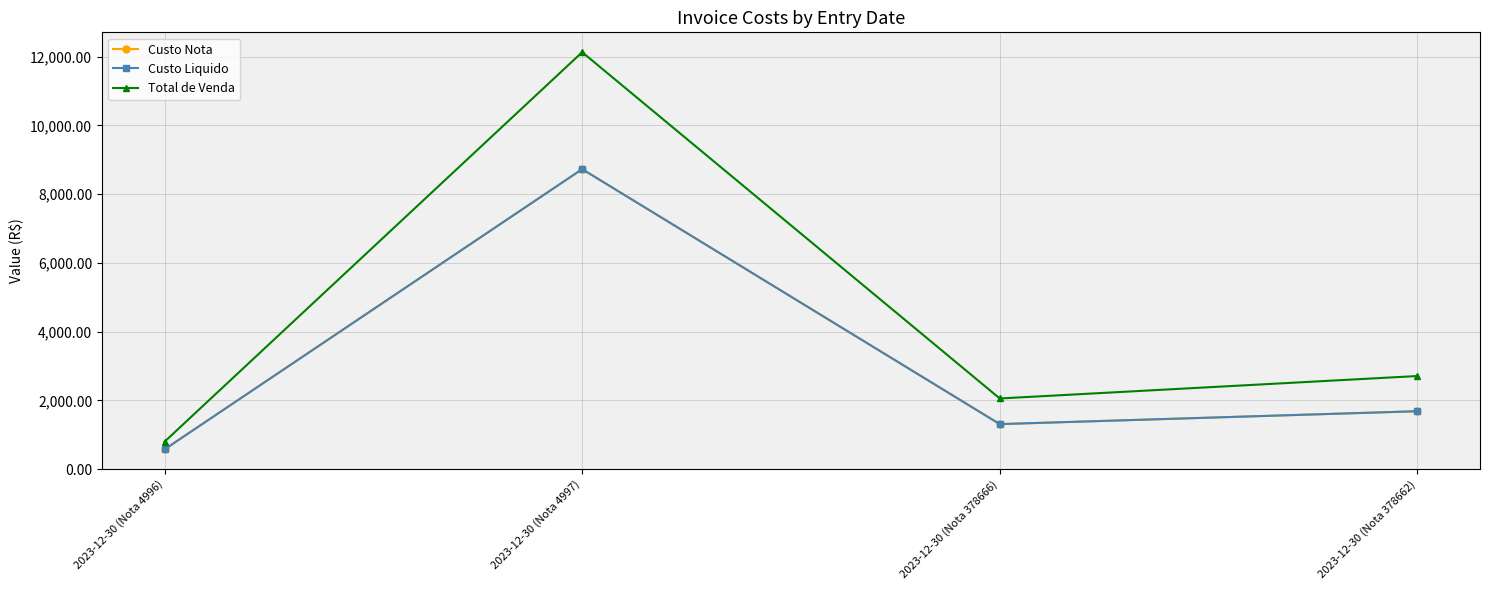

Is this an area chart (filled region under the line)?

No